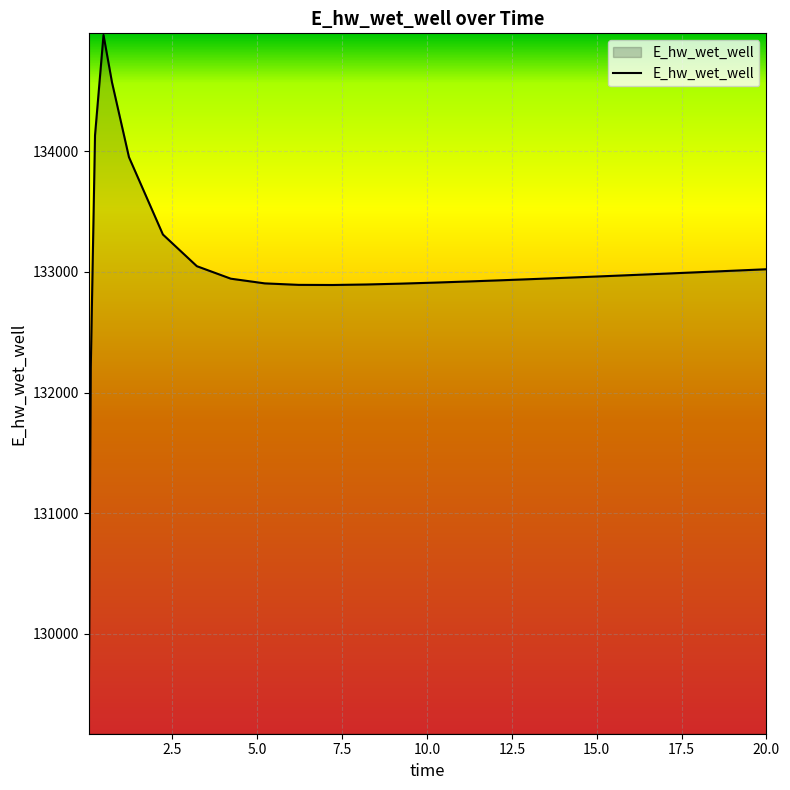

What is the smallest value displayed?

129195.9